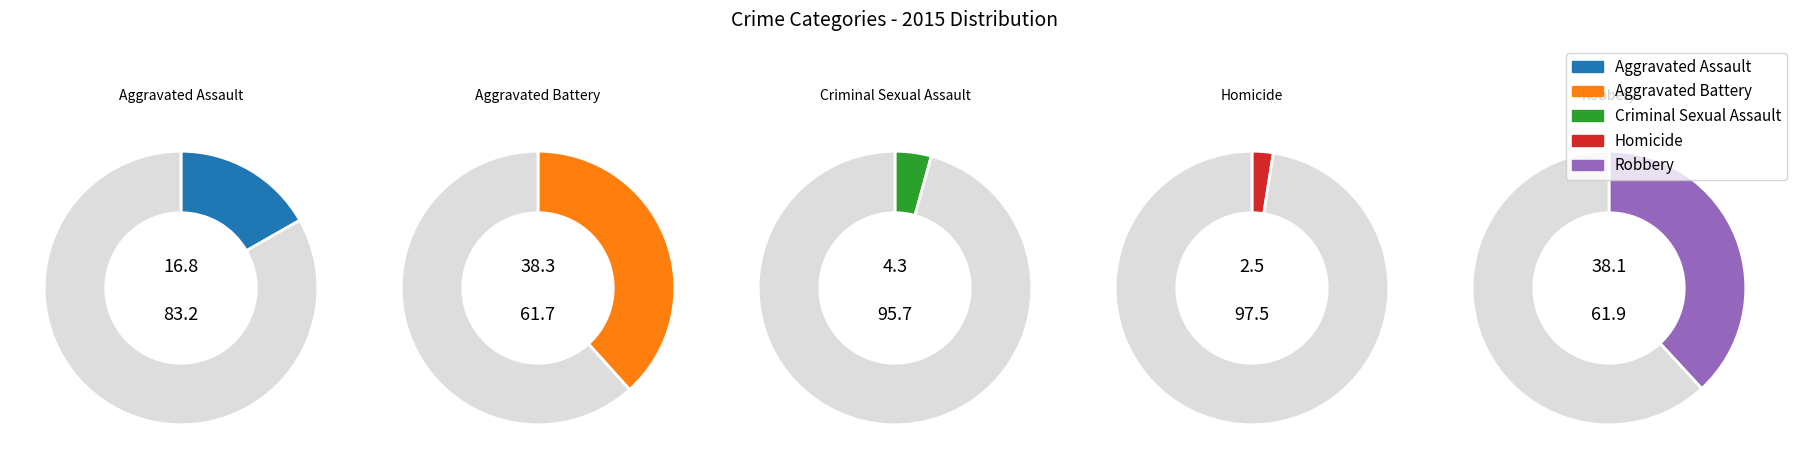

Combined, do Homicide and Robbery account for over 50%?

No